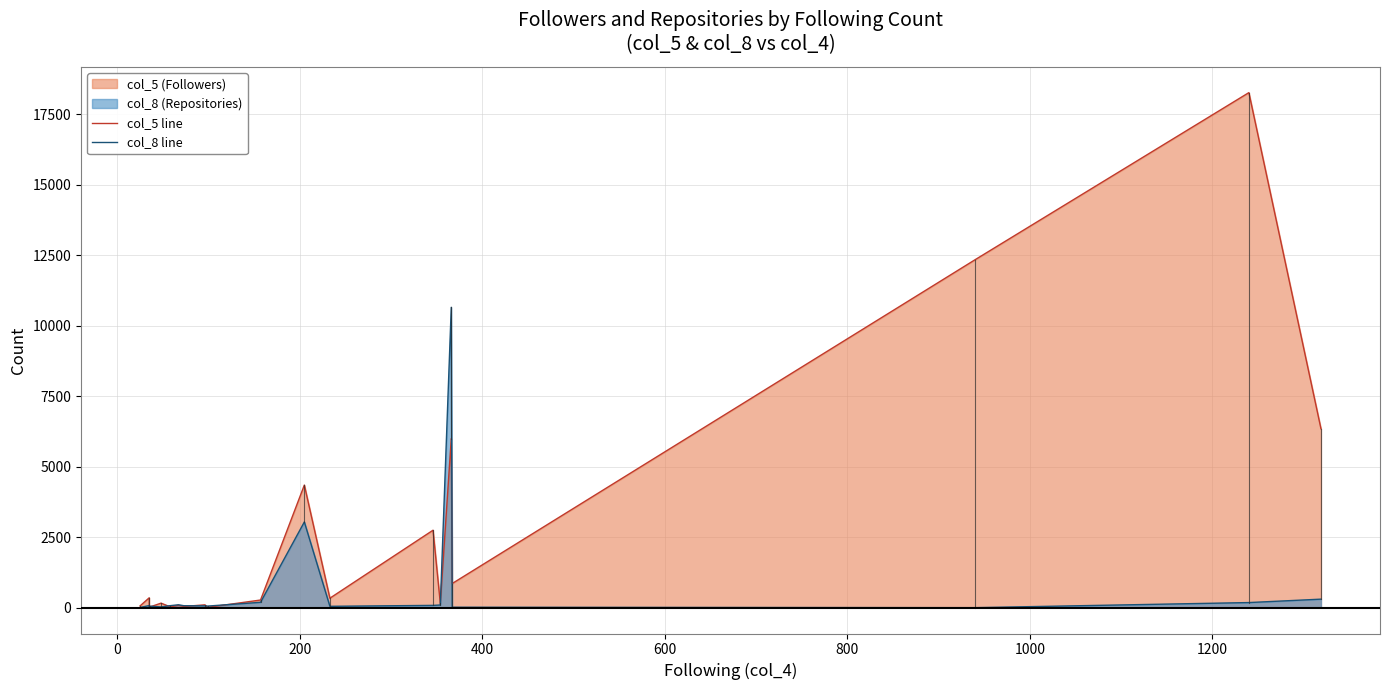

How many interior local valleys does the col_8 line series have?

5